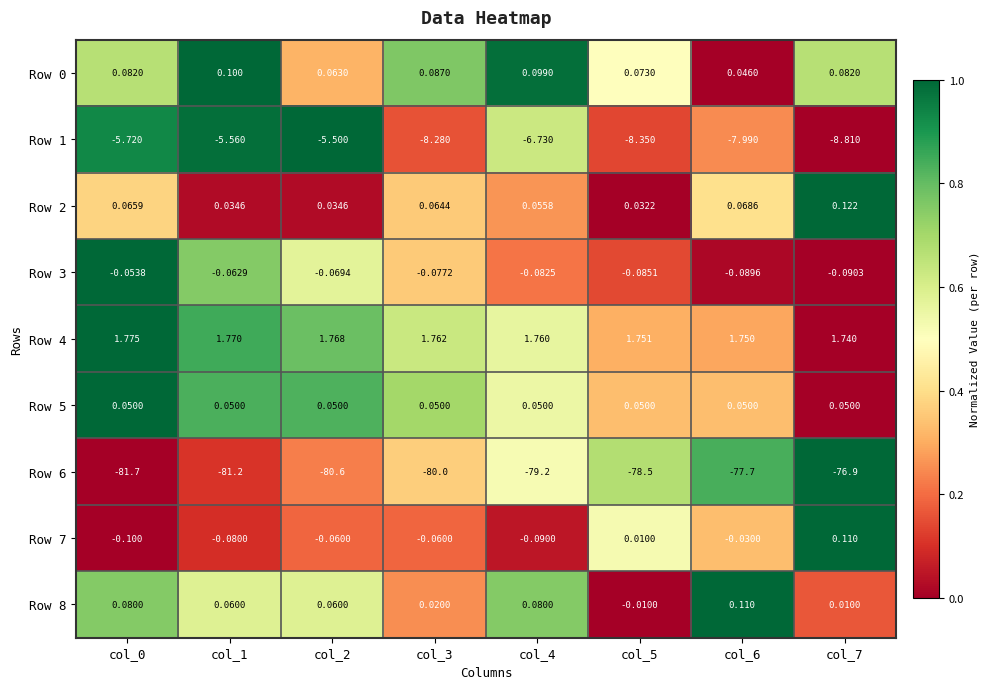

How many data points in Row 6 are less than -79?

5